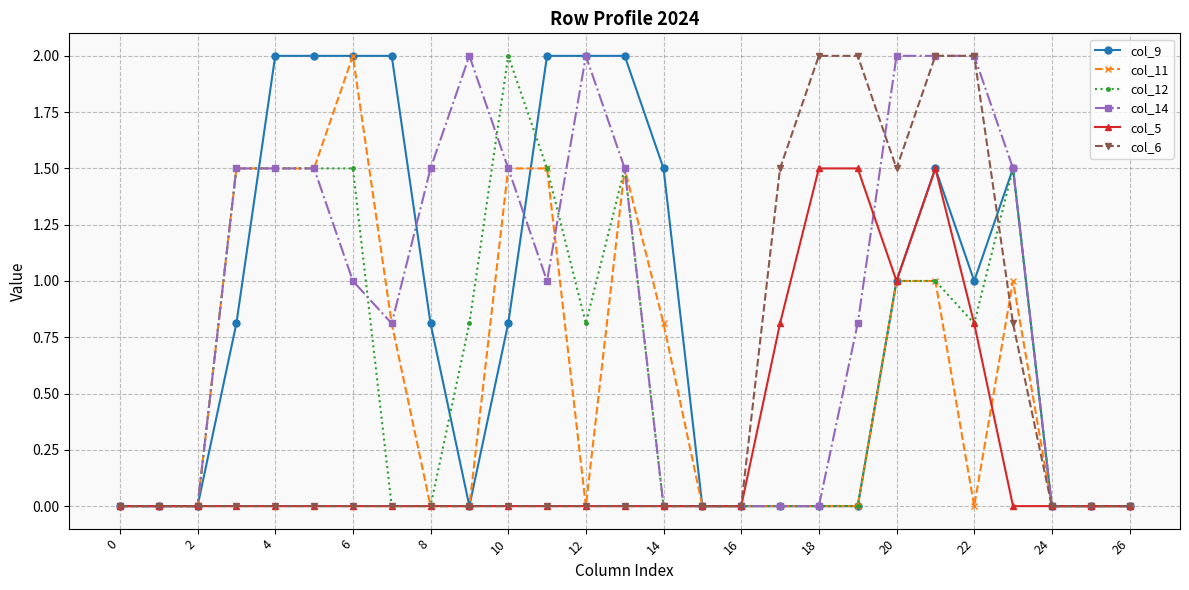

What is the greatest value displayed?

2.0